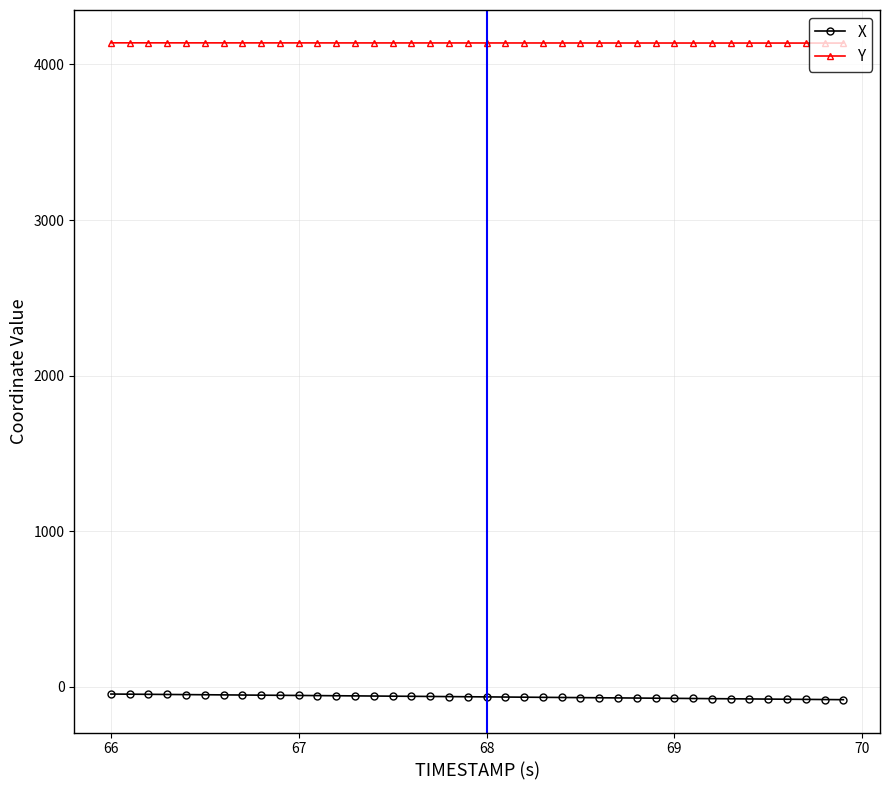

True or false: X and Y intersect in this chart.

False